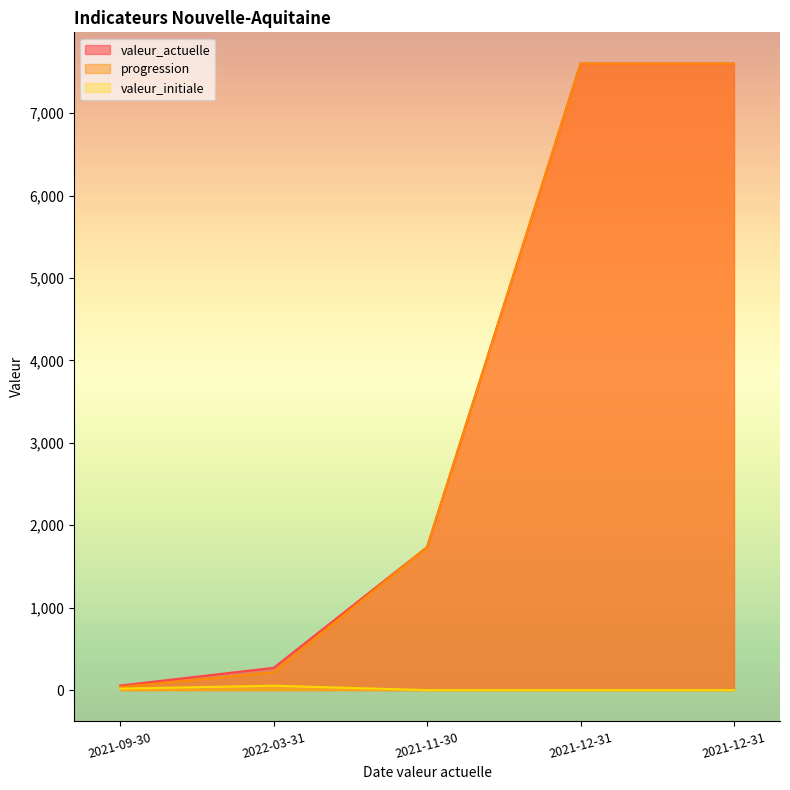

Reading right to left, what are all the values shown in this chart?

valeur_actuelle: 7600	7600	1735	270	55
progression: 7600	7600	1735	217	37
valeur_initiale: 0	0	0	53	18